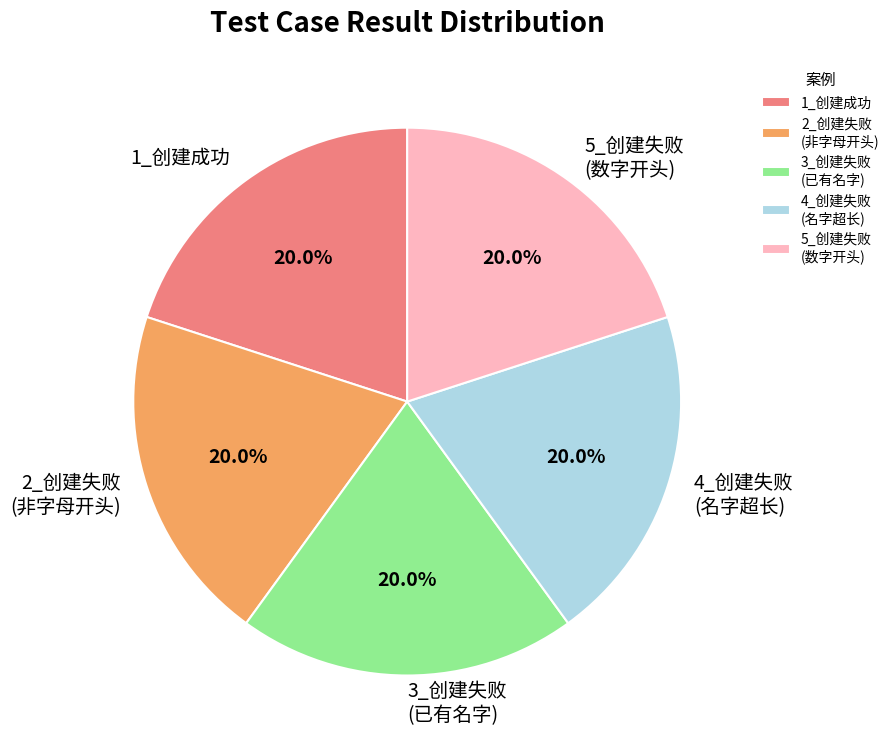

What is the total percentage of 4_创建失败 (名字超长) and 2_创建失败 (非字母开头)?

40.0%